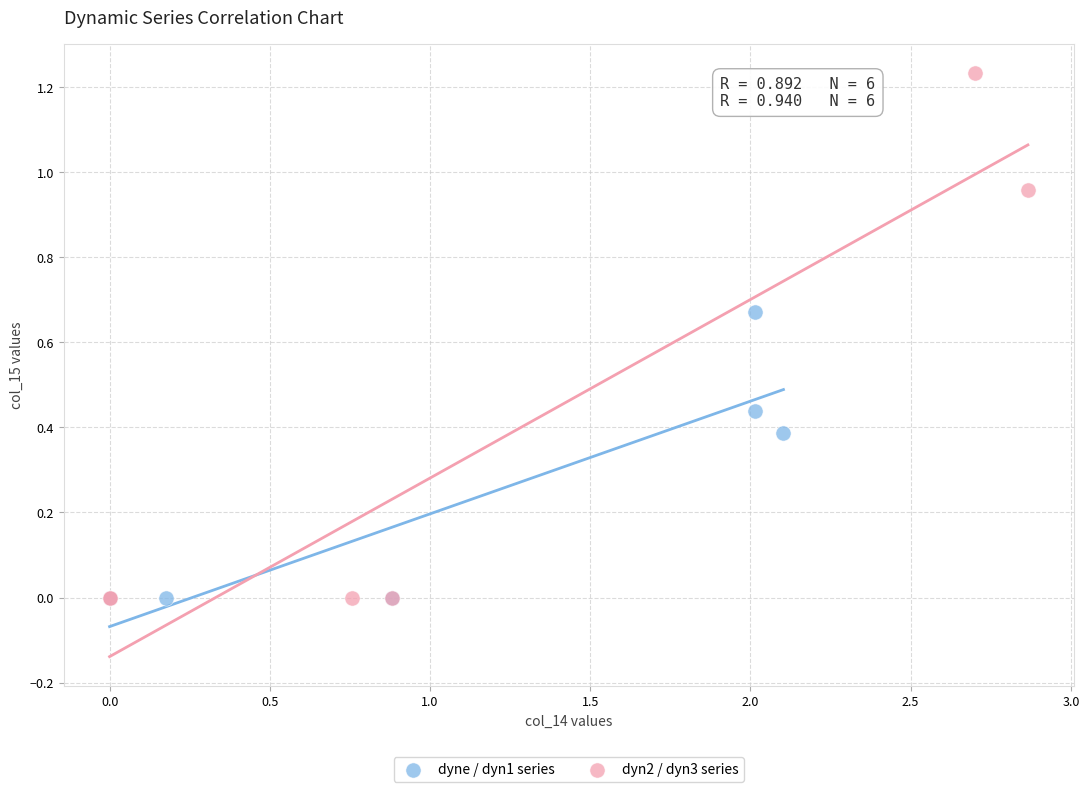

Which series has the largest Y range (max minus min)?

dyn2 / dyn3 series